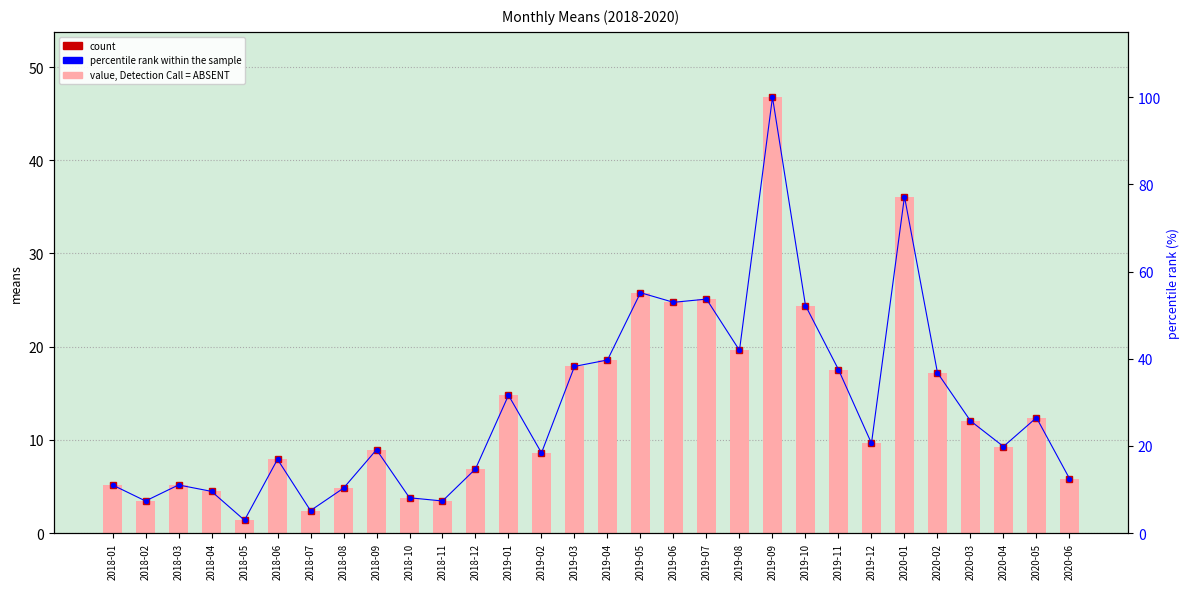

How many bars are there in each group?

2